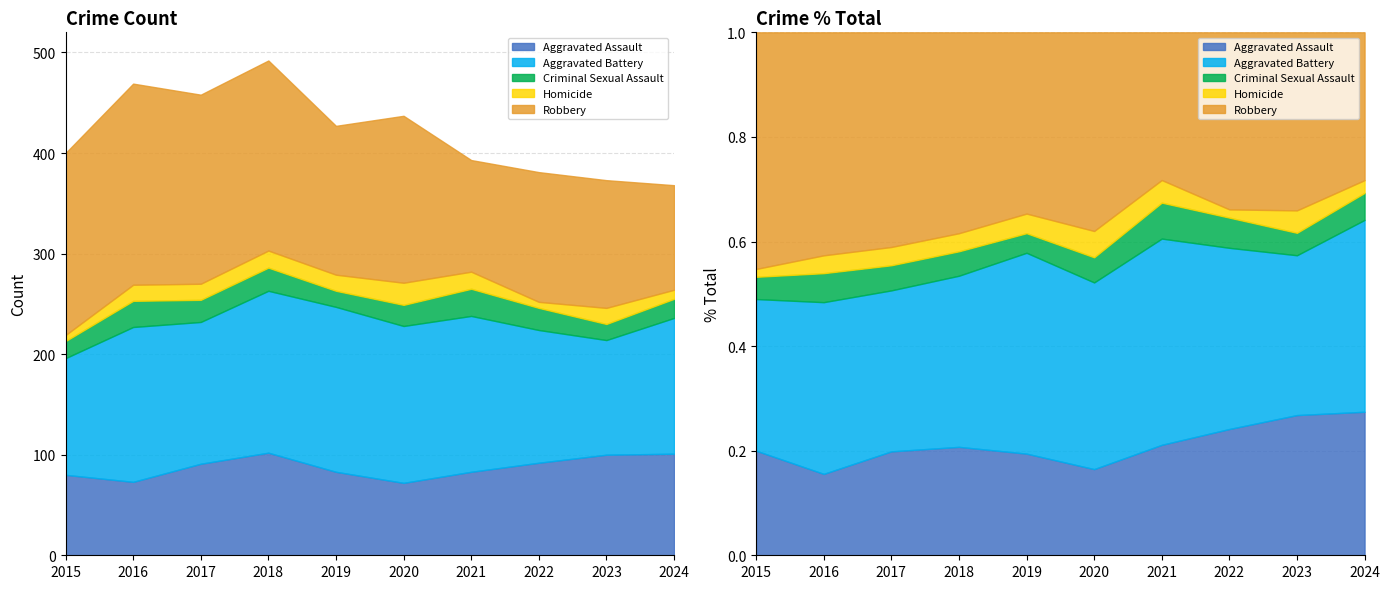

True or false: Robbery has a value of 209 at 2023.

False